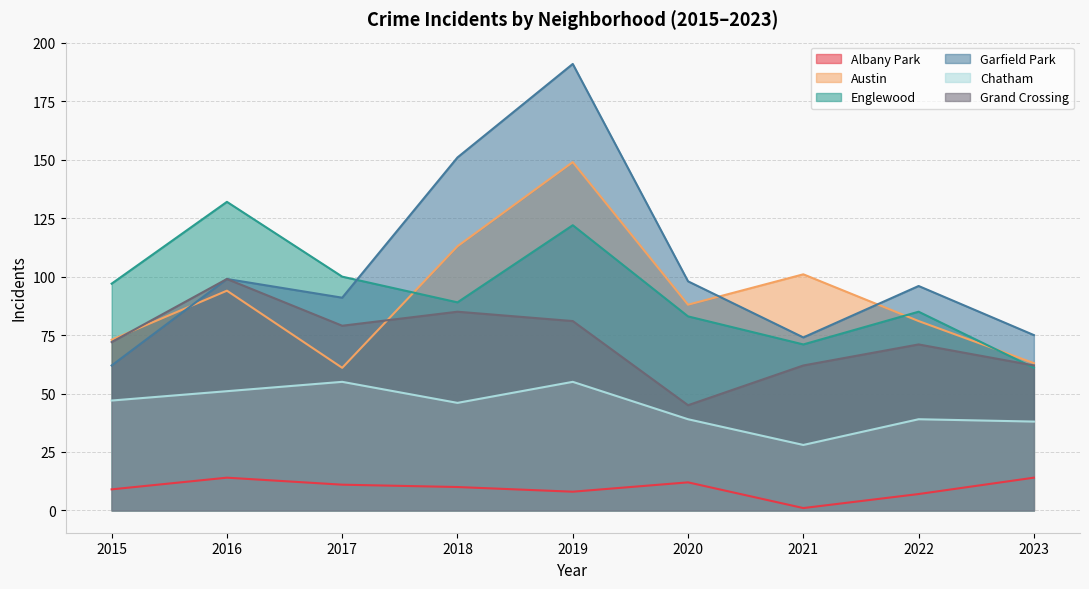

Reading left to right, extract all data points from this chart.

Albany Park: 2015=9	2016=14	2017=11	2018=10	2019=8	2020=12	2021=1	2022=7	2023=14
Austin: 2015=73	2016=94	2017=61	2018=113	2019=149	2020=88	2021=101	2022=81	2023=63
Englewood: 2015=97	2016=132	2017=100	2018=89	2019=122	2020=83	2021=71	2022=85	2023=61
Garfield Park: 2015=62	2016=99	2017=91	2018=151	2019=191	2020=98	2021=74	2022=96	2023=75
Chatham: 2015=47	2016=51	2017=55	2018=46	2019=55	2020=39	2021=28	2022=39	2023=38
Grand Crossing: 2015=72	2016=99	2017=79	2018=85	2019=81	2020=45	2021=62	2022=71	2023=62